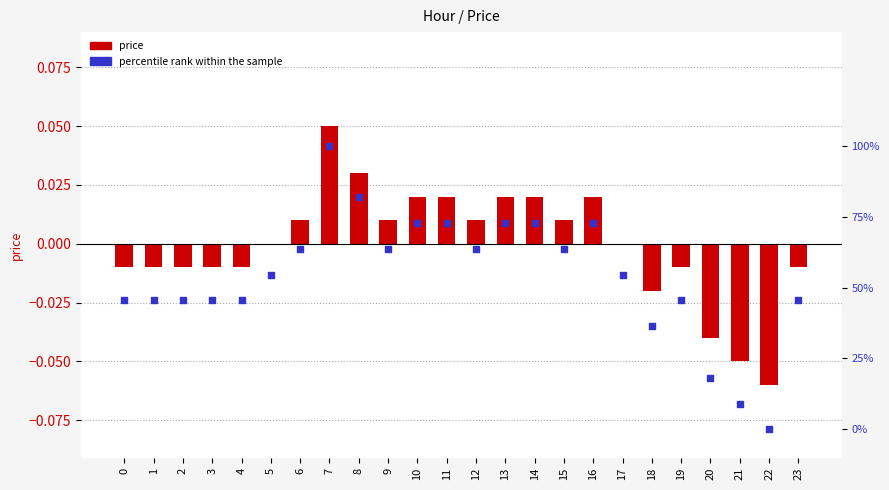

Which series has the largest total across all categories?

percentile rank